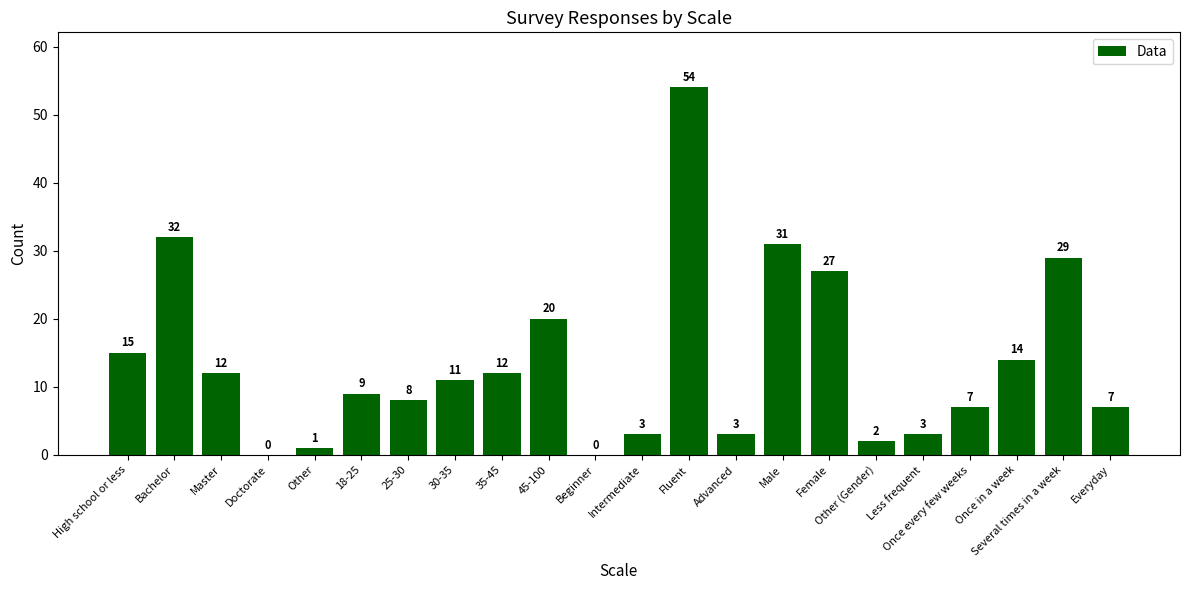

At which label does the data first exceed 11?

High school or less